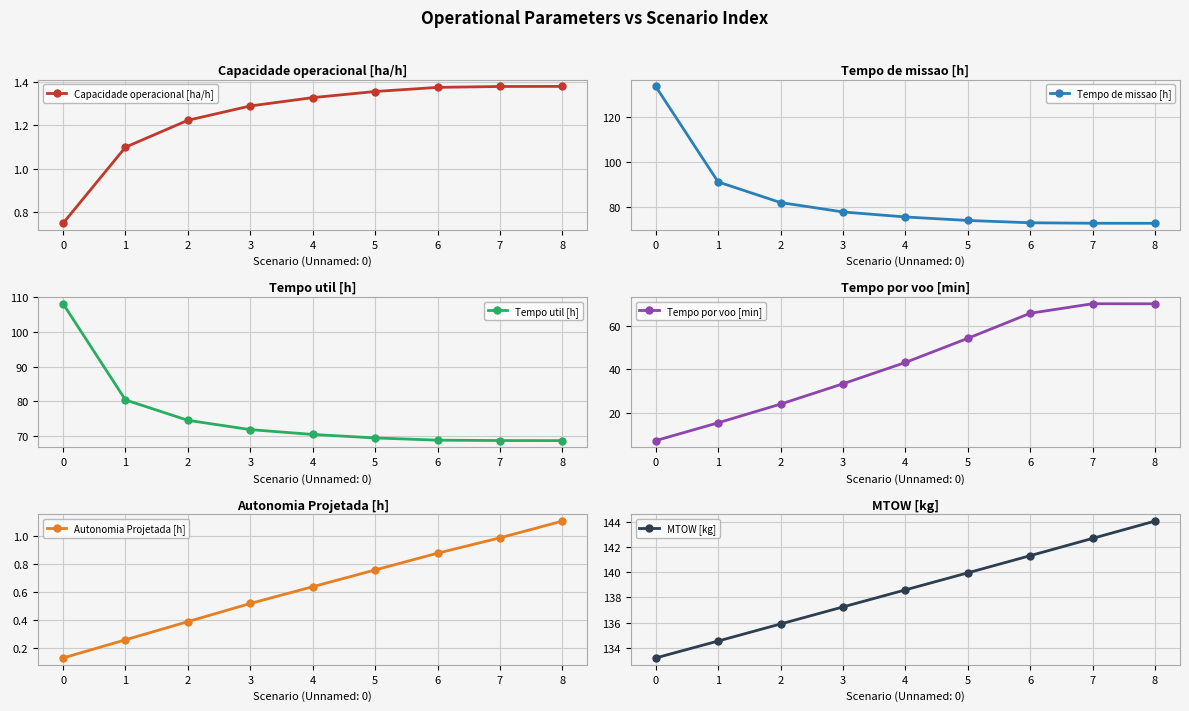

Which series has the largest total across all categories?

MTOW [kg]